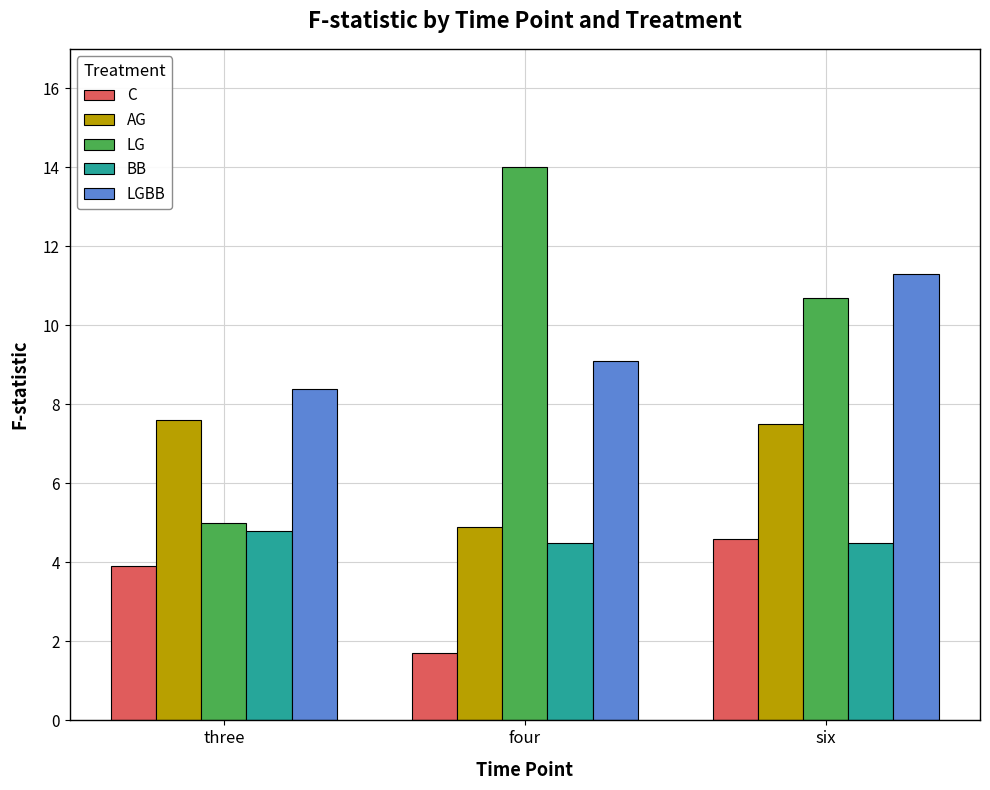

Read the BB value at three.

4.8